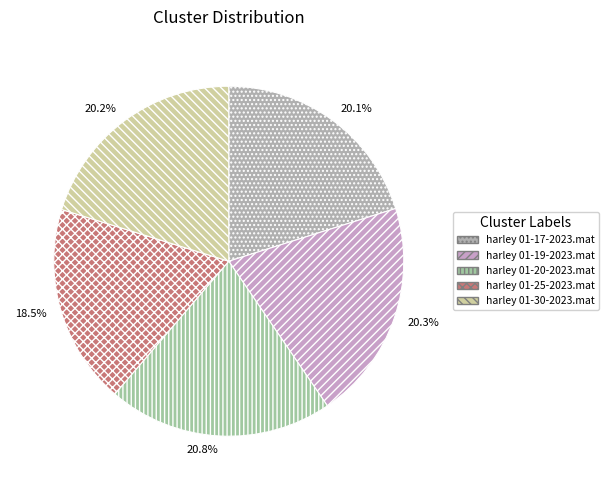

To the nearest percent, what is the difference between the largest and smallest slice percentages?

2%